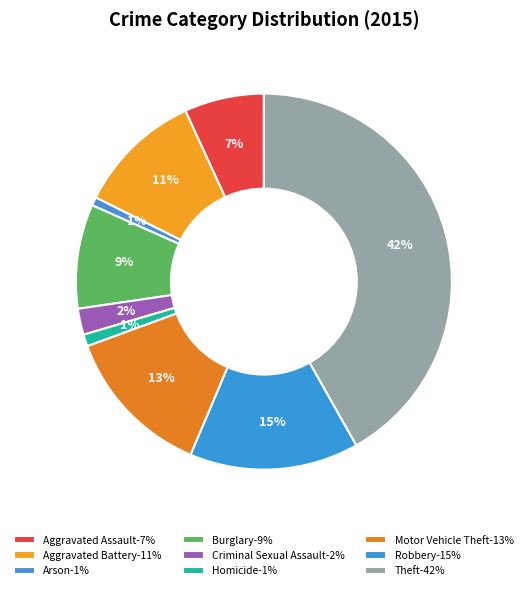

How many slices are in this pie chart?

9